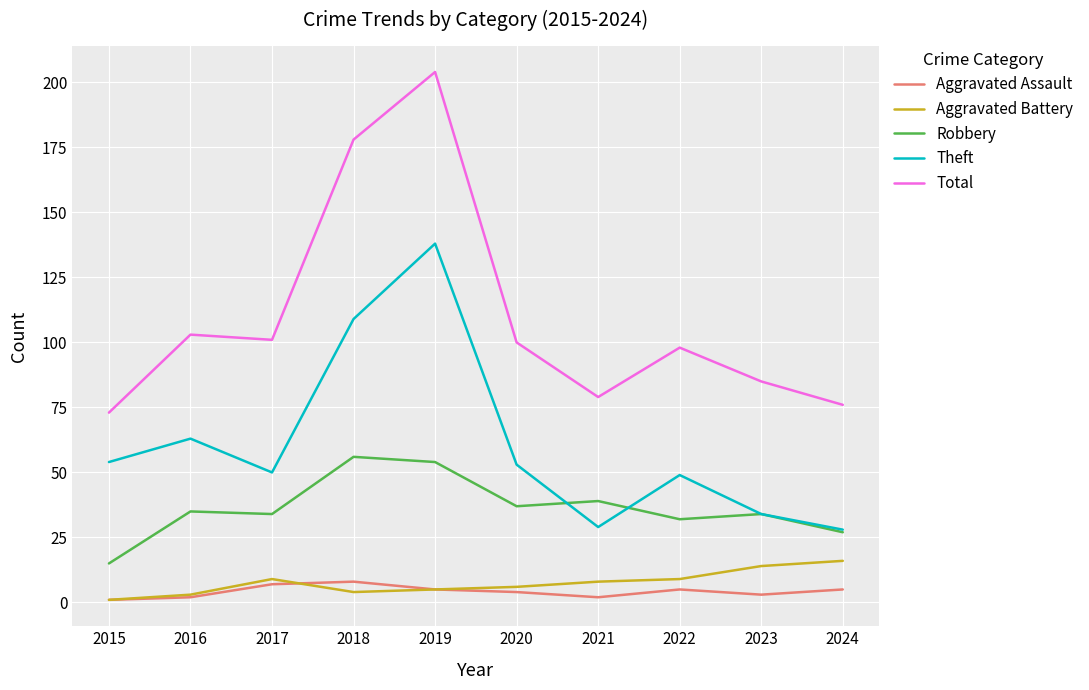

Reading right to left, what are all the values shown in this chart?

Aggravated Assault: 2024=5	2023=3	2022=5	2021=2	2020=4	2019=5	2018=8	2017=7	2016=2	2015=1
Aggravated Battery: 2024=16	2023=14	2022=9	2021=8	2020=6	2019=5	2018=4	2017=9	2016=3	2015=1
Robbery: 2024=27	2023=34	2022=32	2021=39	2020=37	2019=54	2018=56	2017=34	2016=35	2015=15
Theft: 2024=28	2023=34	2022=49	2021=29	2020=53	2019=138	2018=109	2017=50	2016=63	2015=54
Total: 2024=76	2023=85	2022=98	2021=79	2020=100	2019=204	2018=178	2017=101	2016=103	2015=73